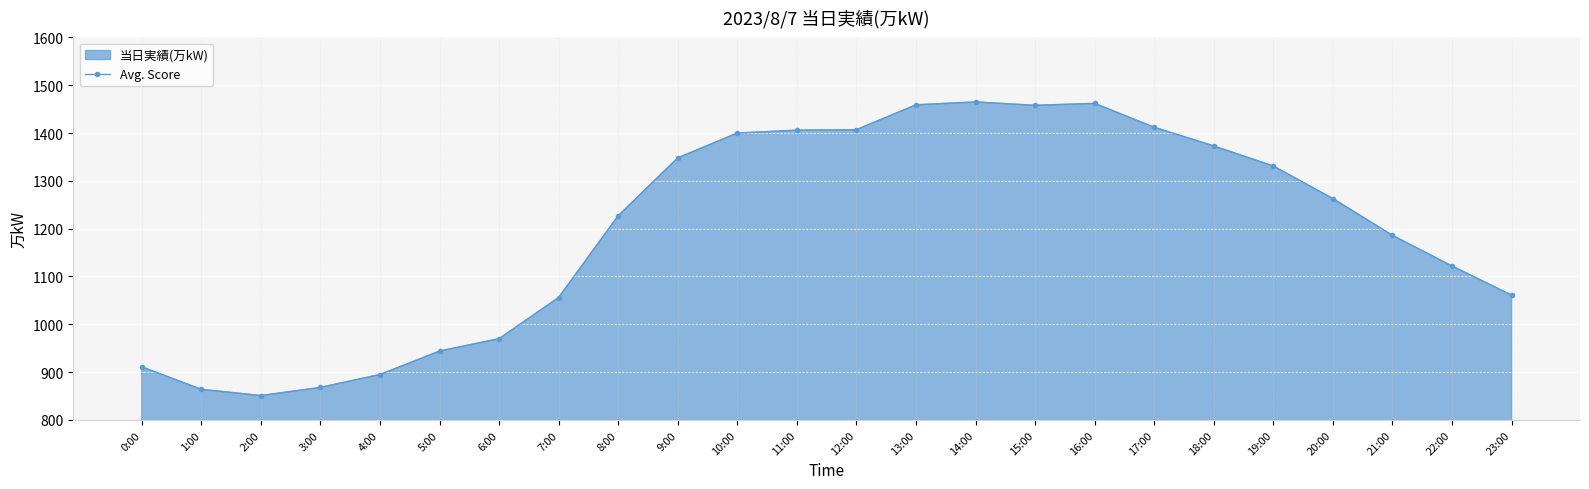

Which category has the highest value across all series?

14:00